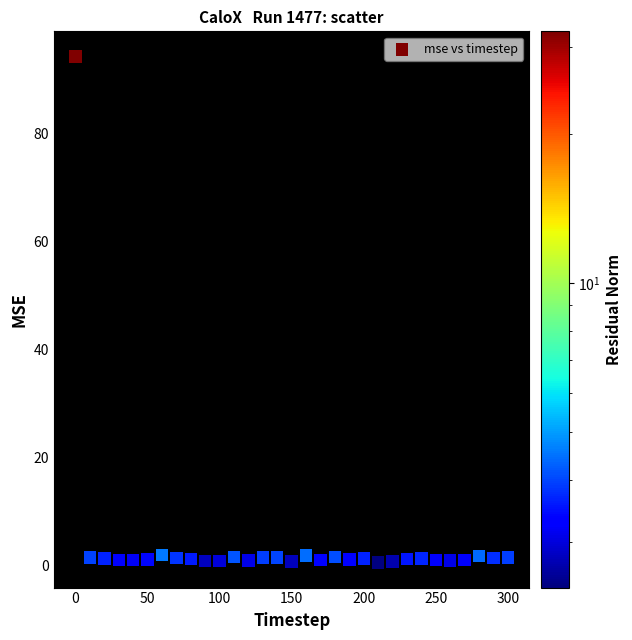

What is the range of Y values (max minus min)?

93.7